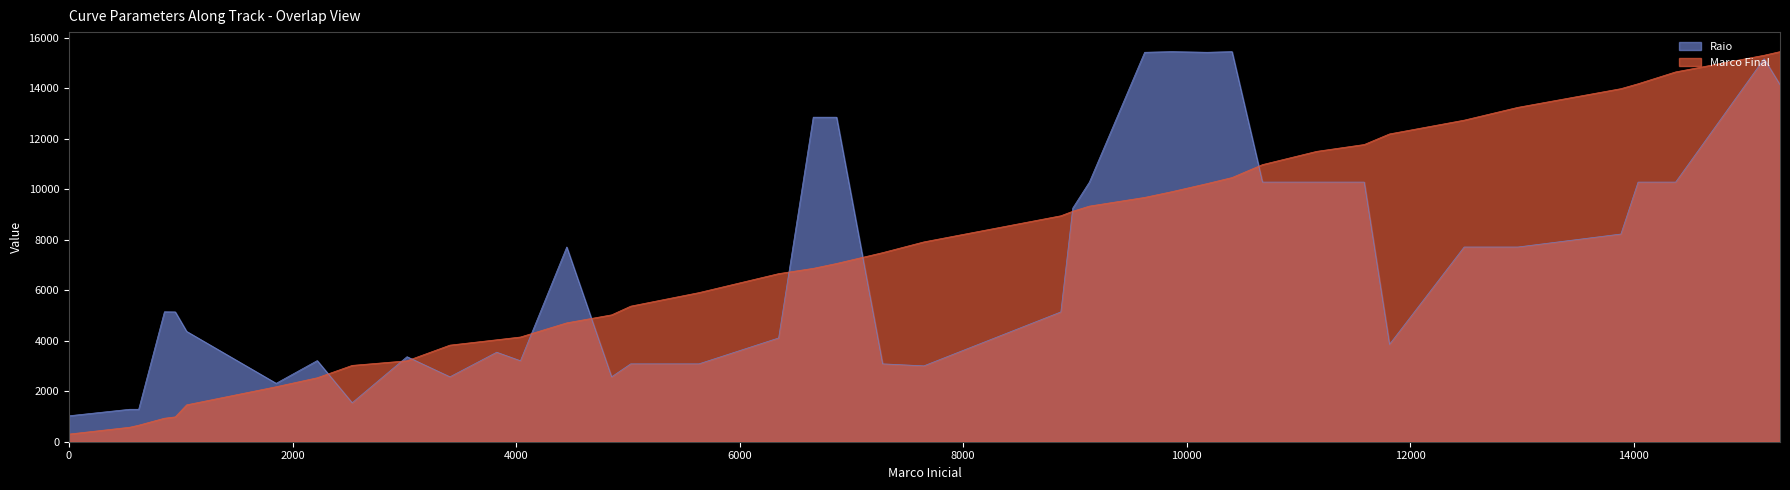

What is the average value of the Raio series?

7126.4